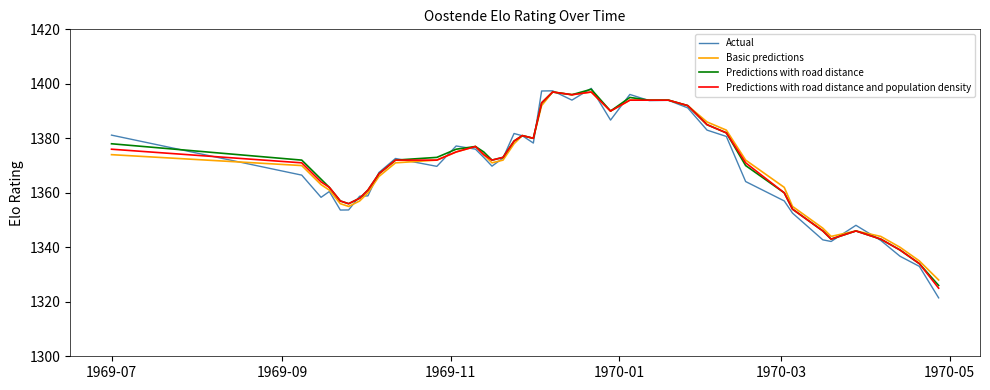

Is this an area chart (filled region under the line)?

No